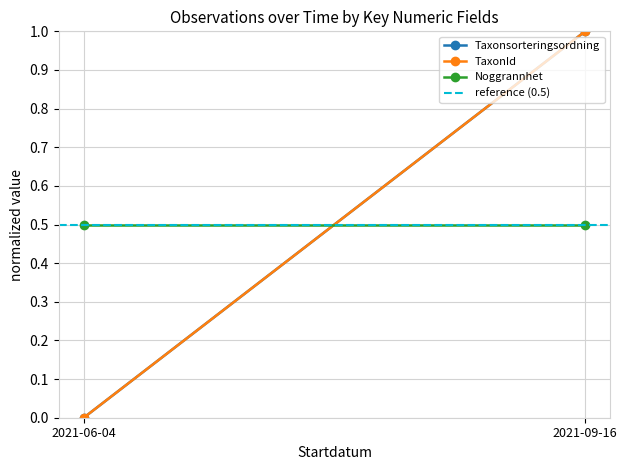

At which label does reference (0.5) reach its minimum?

2021-06-04